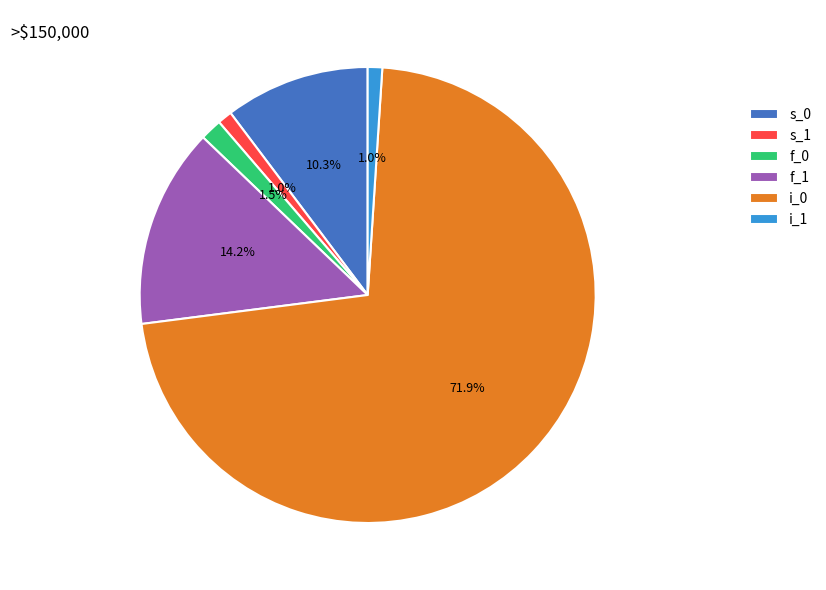

Combined, do f_0 and i_0 account for over 50%?

Yes